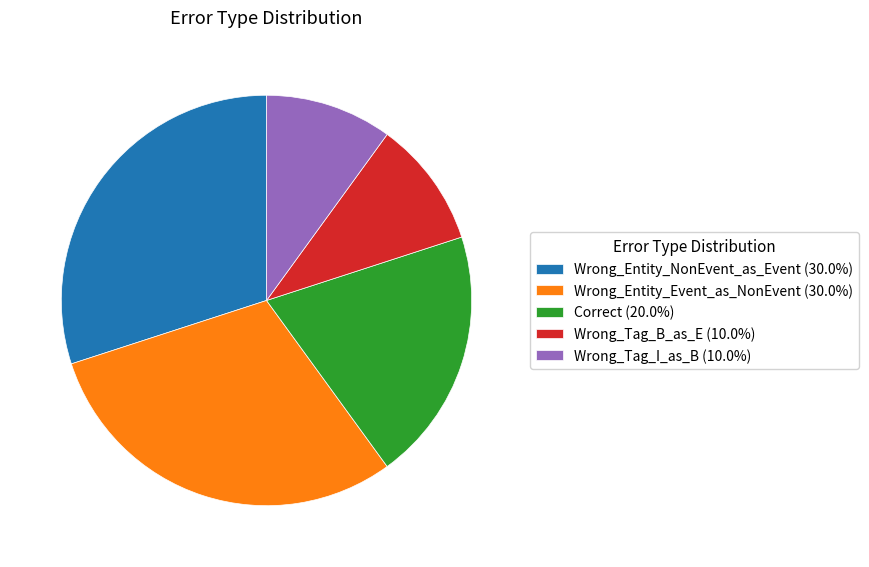

The Wrong_Entity_NonEvent_as_Event slice represents 30% of the pie. True or false?

True